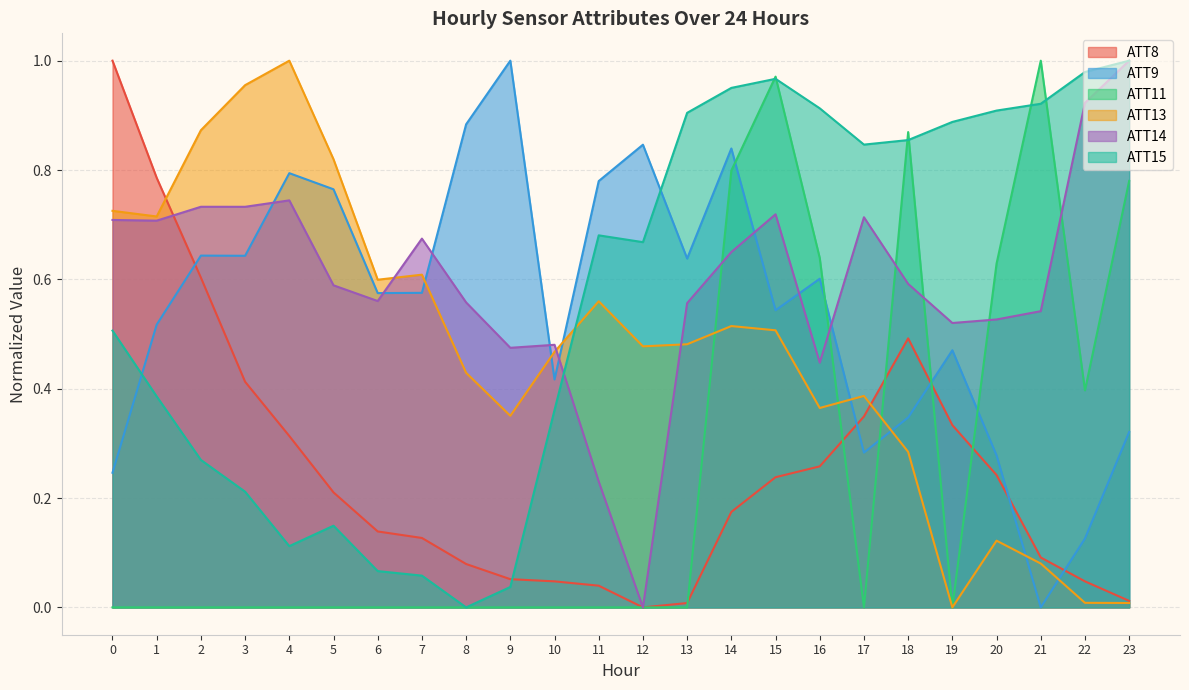

Reading left to right, list all the values displayed in this chart.

ATT8: 0=1.0	1=0.8	2=0.6	3=0.4	4=0.3	5=0.2	6=0.1	7=0.1	8=0.1	9=0.1	10=0.0	11=0.0	12=0.0	13=0.0	14=0.2	15=0.2	16=0.3	17=0.3	18=0.5	19=0.3	20=0.2	21=0.1	22=0.0	23=0.0
ATT9: 0=0.2	1=0.5	2=0.6	3=0.6	4=0.8	5=0.8	6=0.6	7=0.6	8=0.9	9=1.0	10=0.4	11=0.8	12=0.8	13=0.6	14=0.8	15=0.5	16=0.6	17=0.3	18=0.3	19=0.5	20=0.3	21=0.0	22=0.1	23=0.3
ATT11: 0=0.0	1=0.0	2=0.0	3=0.0	4=0.0	5=0.0	6=0.0	7=0.0	8=0.0	9=0.0	10=0.0	11=0.0	12=0.0	13=0.0	14=0.8	15=1.0	16=0.6	17=0.0	18=0.9	19=0.0	20=0.6	21=1.0	22=0.4	23=0.8
ATT13: 0=0.7	1=0.7	2=0.9	3=1.0	4=1.0	5=0.8	6=0.6	7=0.6	8=0.4	9=0.4	10=0.5	11=0.6	12=0.5	13=0.5	14=0.5	15=0.5	16=0.4	17=0.4	18=0.3	19=0.0	20=0.1	21=0.1	22=0.0	23=0.0
ATT14: 0=0.7	1=0.7	2=0.7	3=0.7	4=0.7	5=0.6	6=0.6	7=0.7	8=0.6	9=0.5	10=0.5	11=0.2	12=0.0	13=0.6	14=0.6	15=0.7	16=0.4	17=0.7	18=0.6	19=0.5	20=0.5	21=0.5	22=0.9	23=1.0
ATT15: 0=0.5	1=0.4	2=0.3	3=0.2	4=0.1	5=0.1	6=0.1	7=0.1	8=0.0	9=0.0	10=0.4	11=0.7	12=0.7	13=0.9	14=1.0	15=1.0	16=0.9	17=0.8	18=0.9	19=0.9	20=0.9	21=0.9	22=1.0	23=1.0